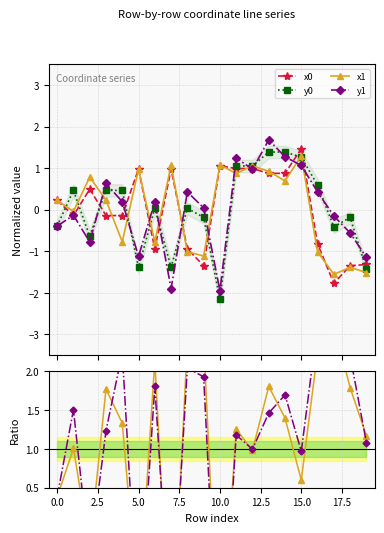

What is the value of the x0 point at the 18th from the left?

-1.8